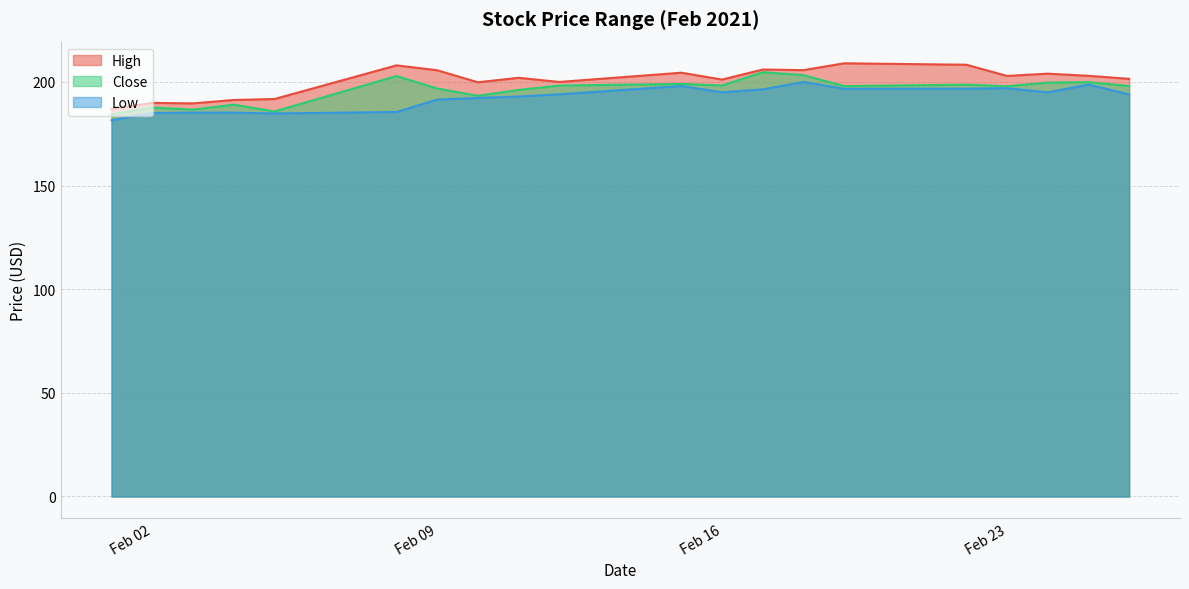

What is the sum of all Low values?

3845.7